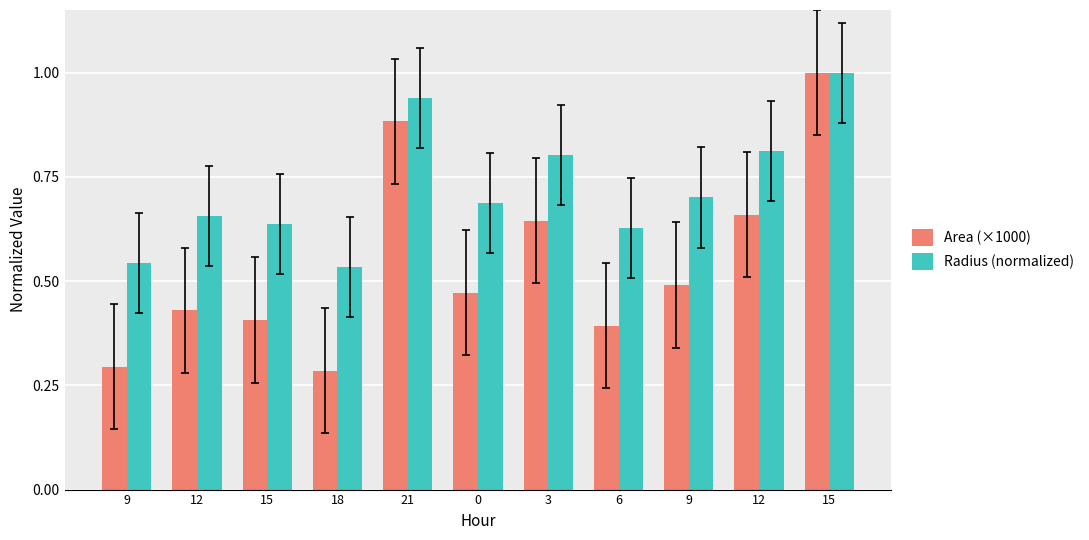

How many data points does each series have?

11